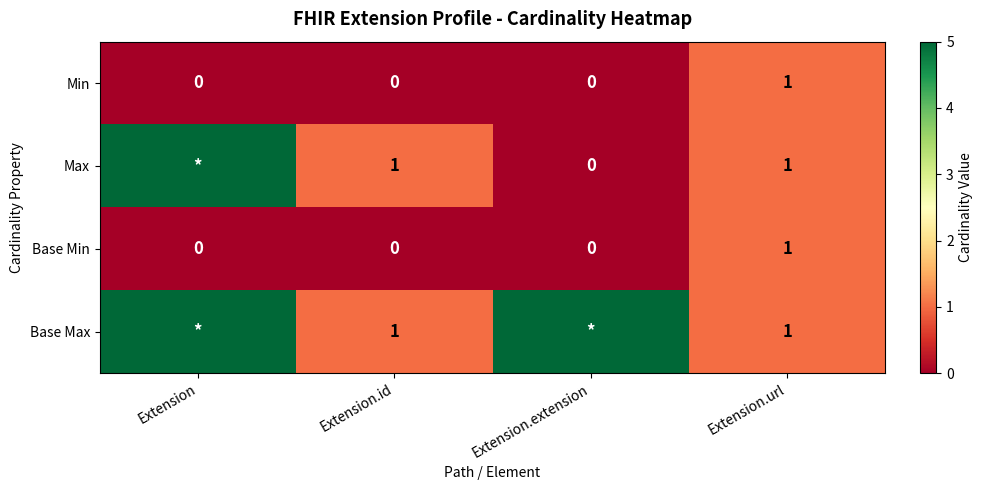

Is the value of Max at Extension.url greater than the value of Base Min at Extension.id?

Yes